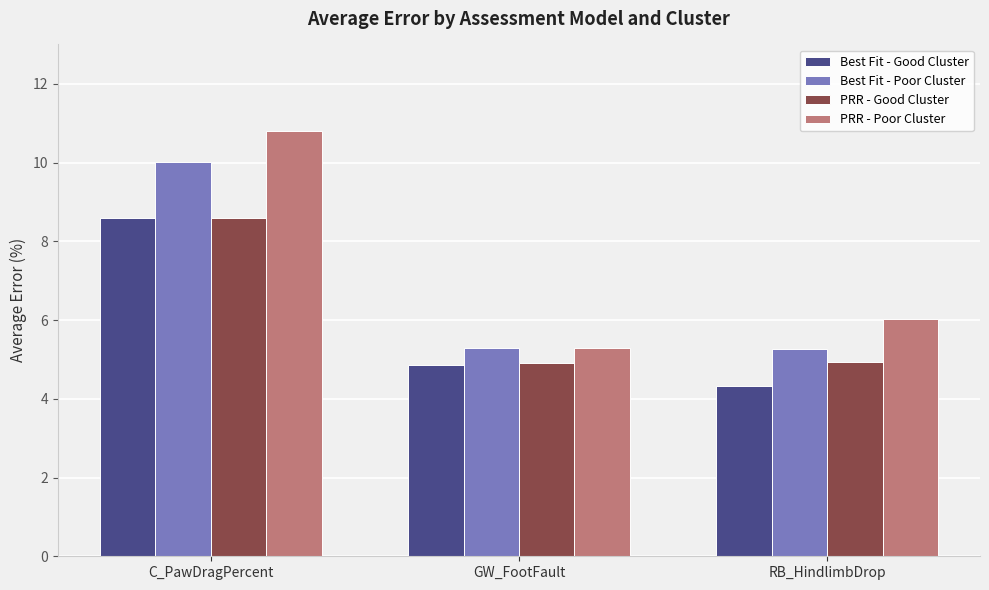

Is it true that Best Fit - Poor Cluster equals 3.6 at RB_HindlimbDrop?

False